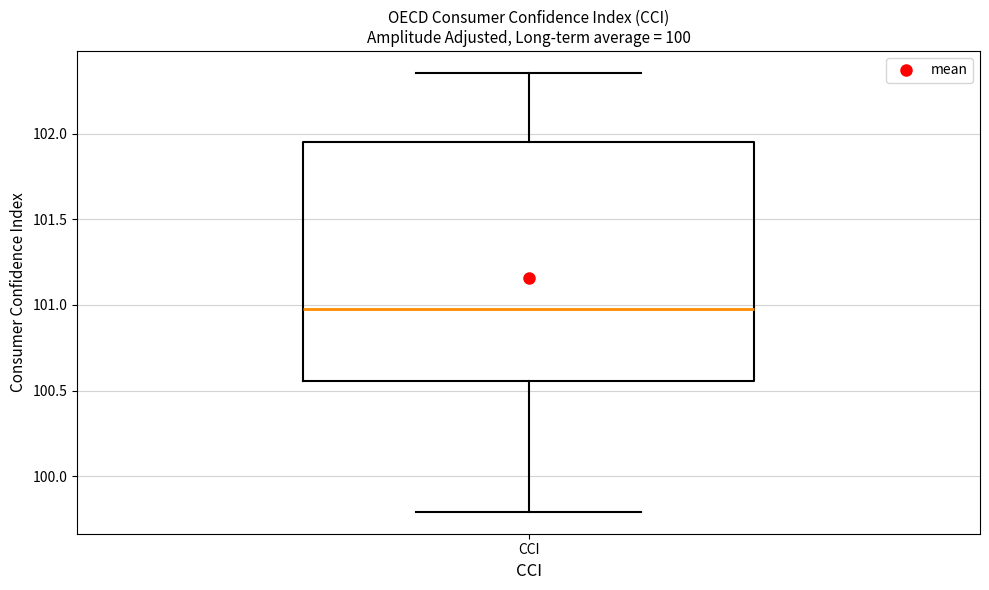

Where does the median line of the box for CCI sit on the y-axis? The values are not printed on the chart, so give them approximately, as read against the axis.

101.00